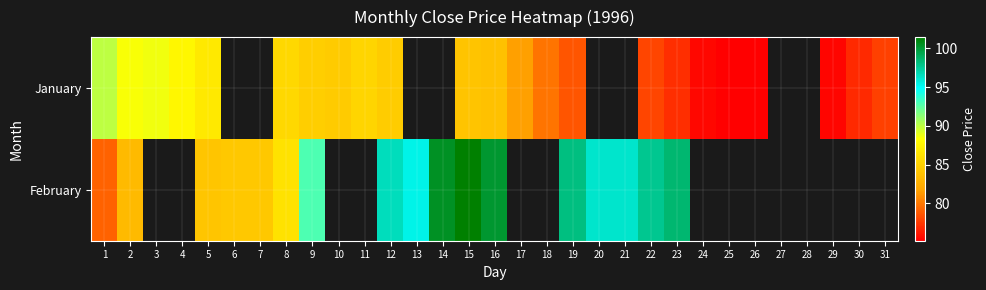

Which has a higher value, 20 or 30?

30